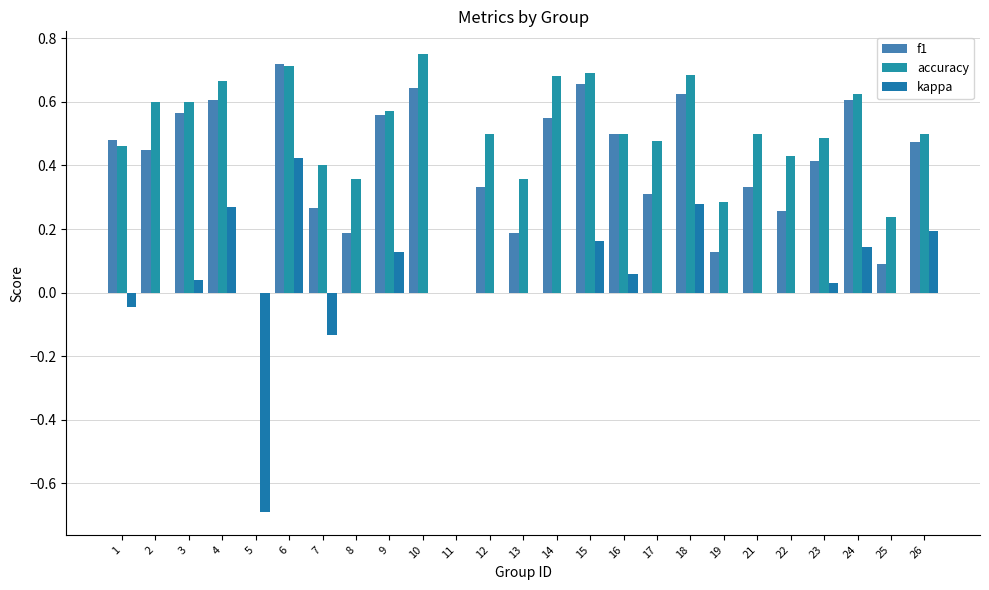

The value of kappa at 11 is 0.0. True or false?

True